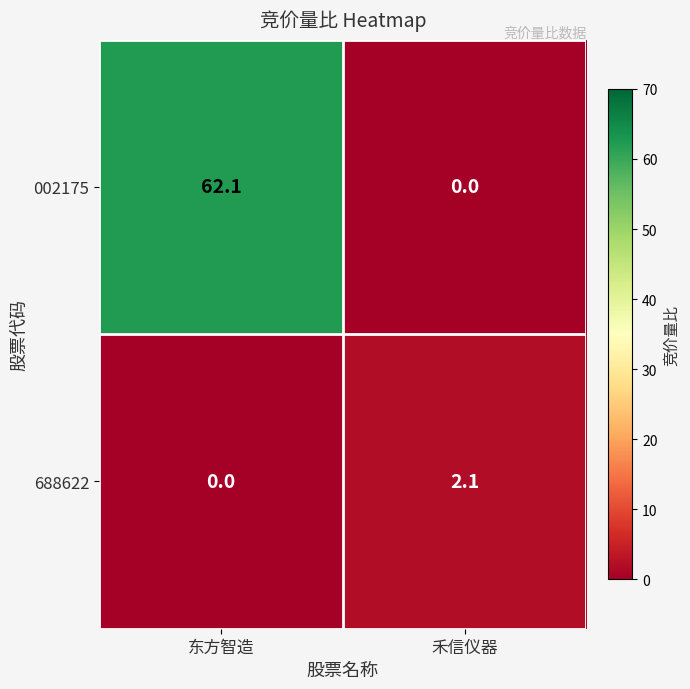

Rank the series at 禾信仪器 from highest to lowest value.

688622, 002175